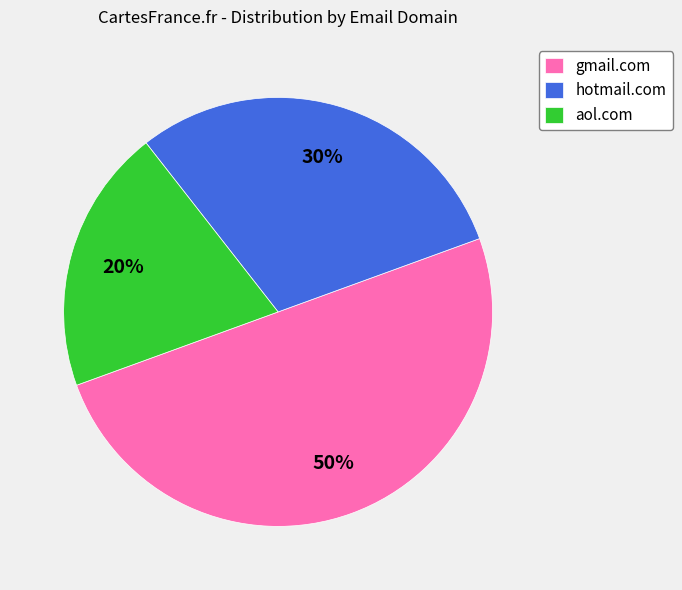

Count the number of slices in the pie.

3